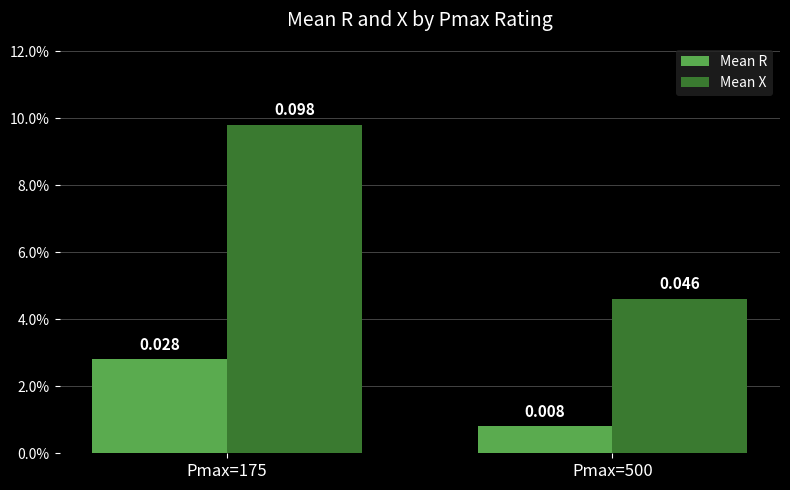

The value of Mean X at Pmax=175 is 0.1. True or false?

True